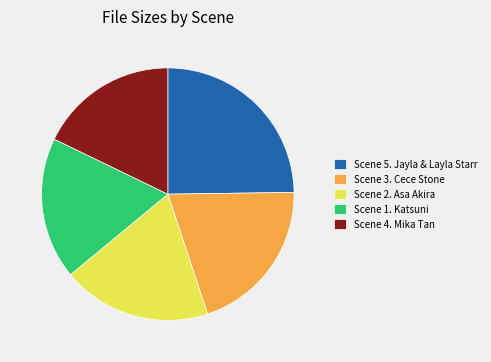

What is the ratio of the value at Scene 2. Asa Akira to the value at Scene 3. Cece Stone?

0.9